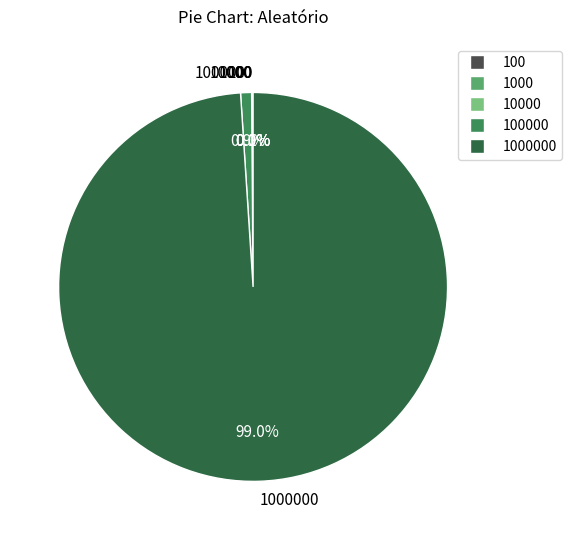

Is there any slice that represents more than half of the pie?

Yes